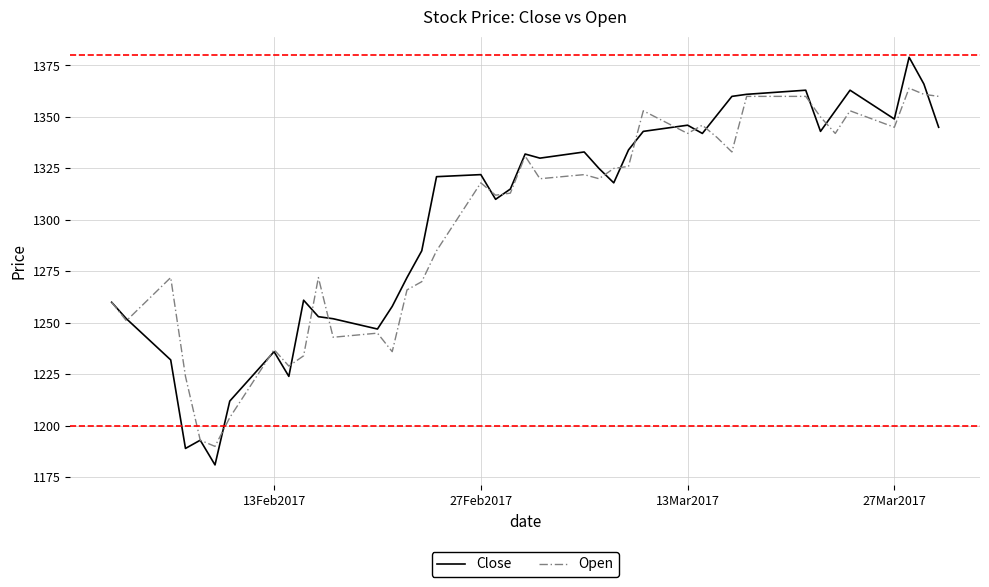

Which series has the largest range (max minus min)?

Close